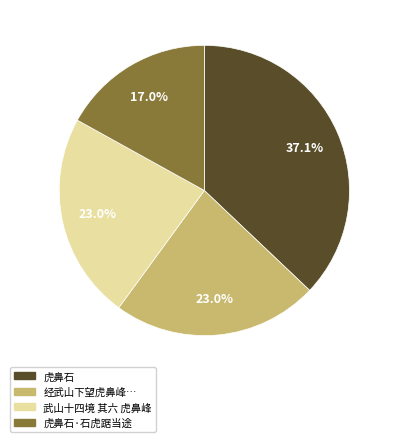

To the nearest percent, what percentage of the pie is 虎鼻石?

37%